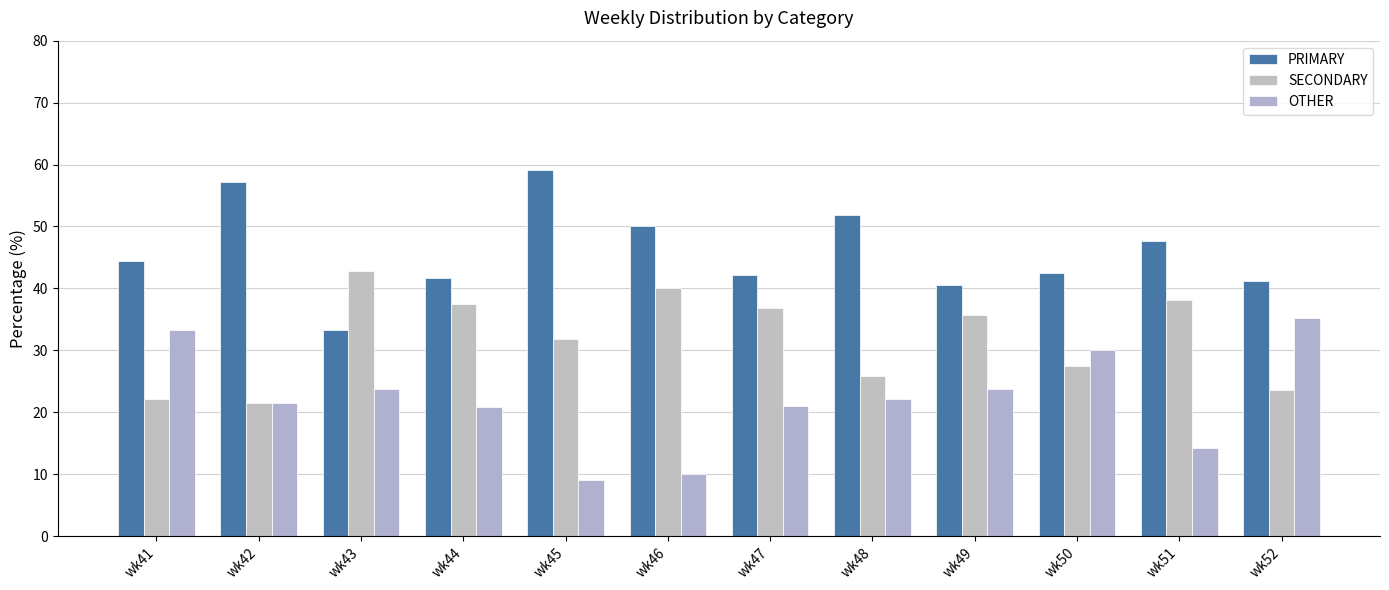

True or false: SECONDARY has a value of 6.1 at wk48.

False